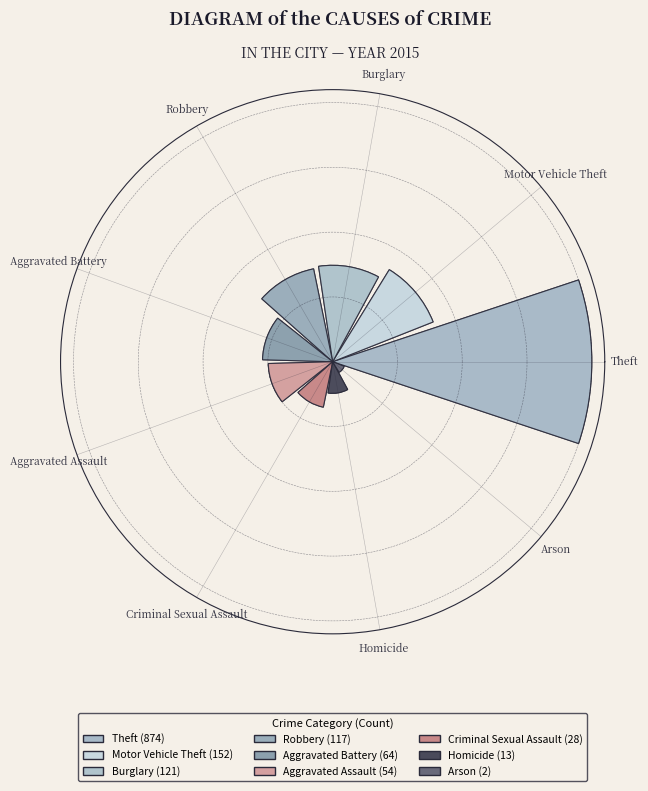

To the nearest percent, what percentage of the pie is Motor Vehicle Theft?

11%